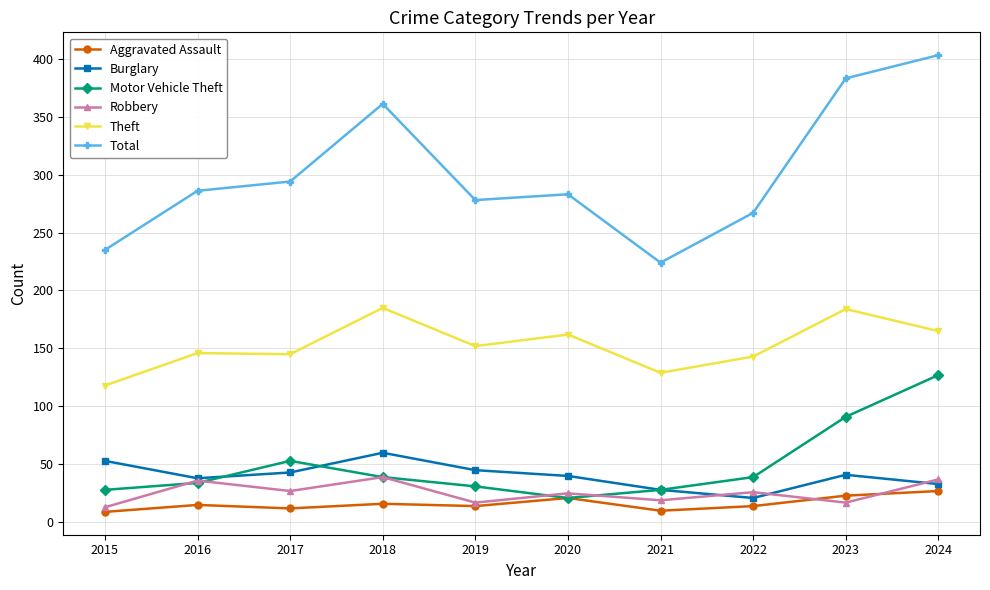

True or false: Total and Motor Vehicle Theft cross at least once.

False